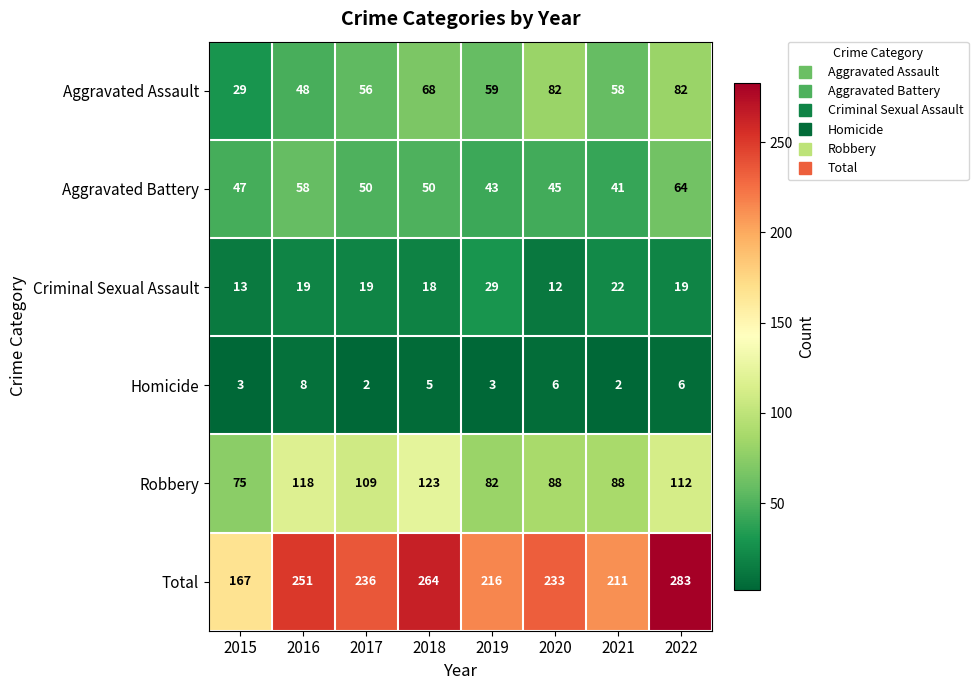

What value does the Aggravated Assault series have at 2016?

48